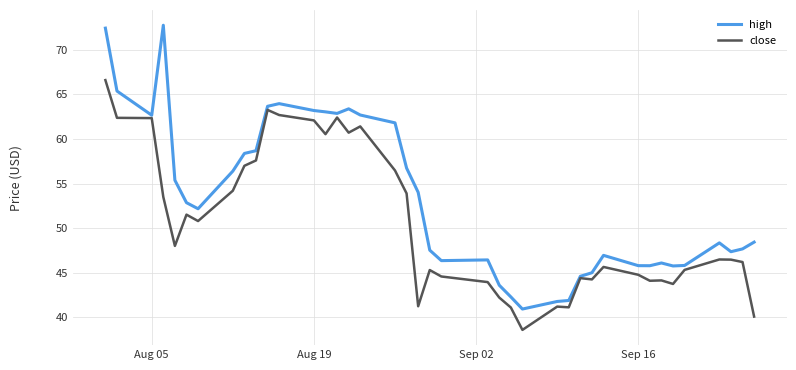

Which series has the largest total across all categories?

high